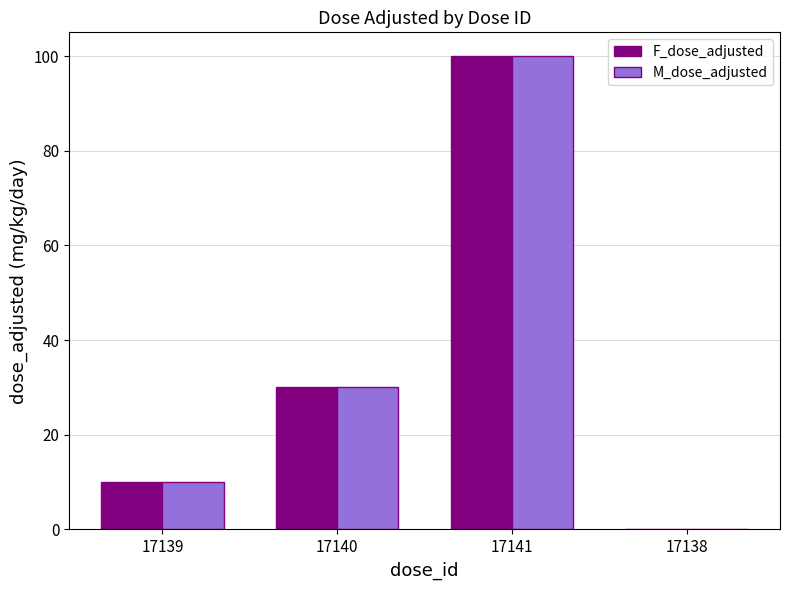

What is the average value of the M_dose_adjusted series?

35